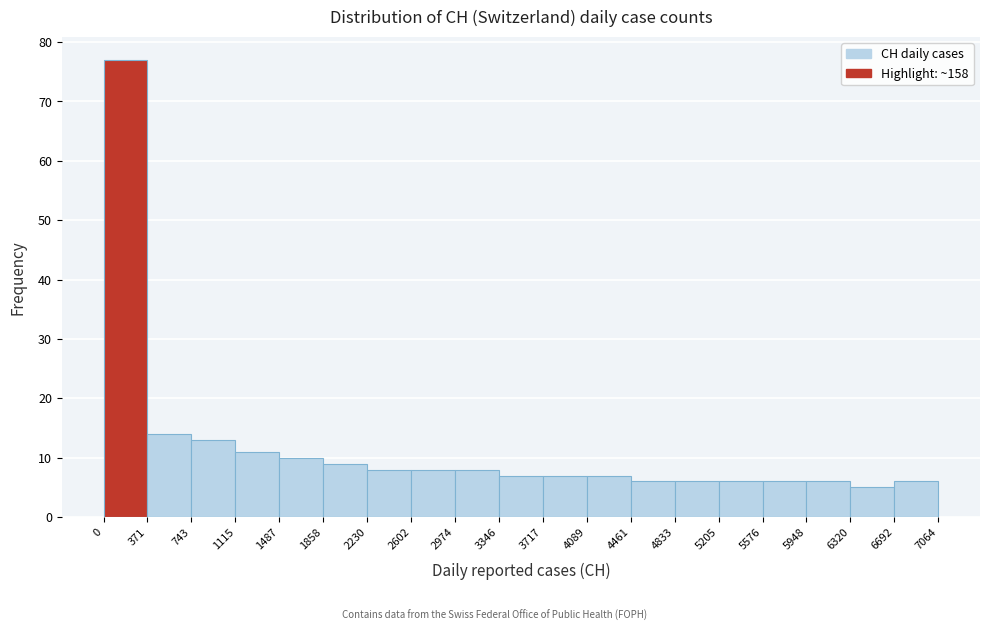

Over which range of the x-axis is the bar tallest?

0 to 371